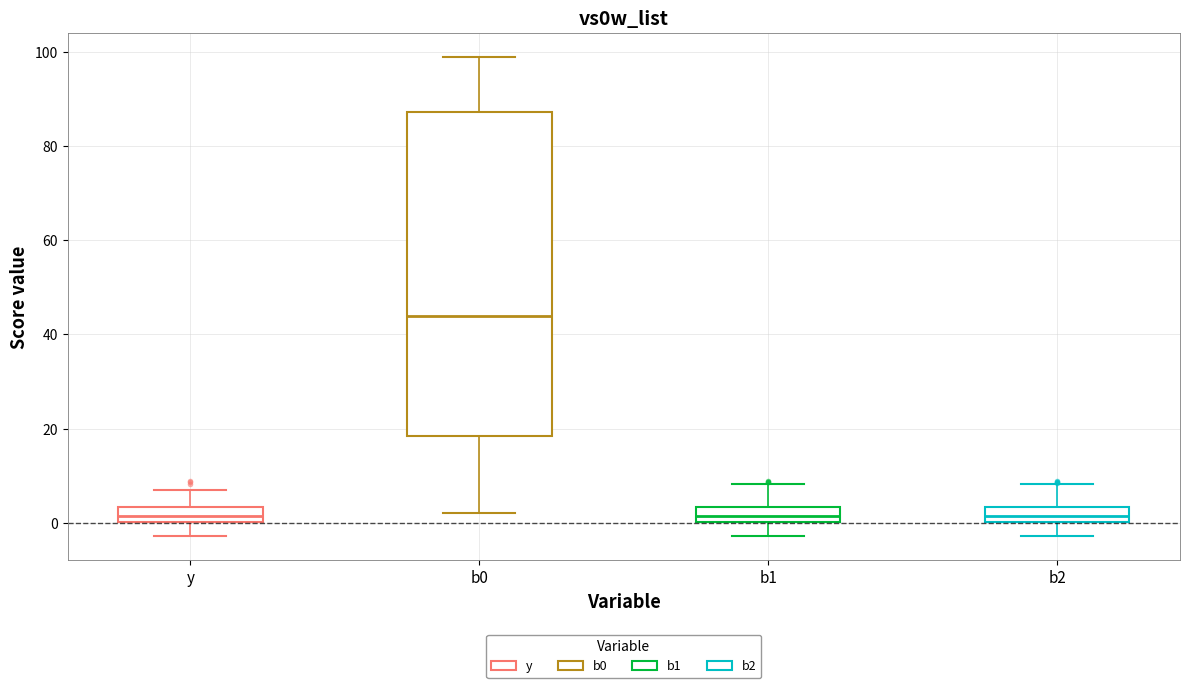

Which box's median line is the highest?

b0